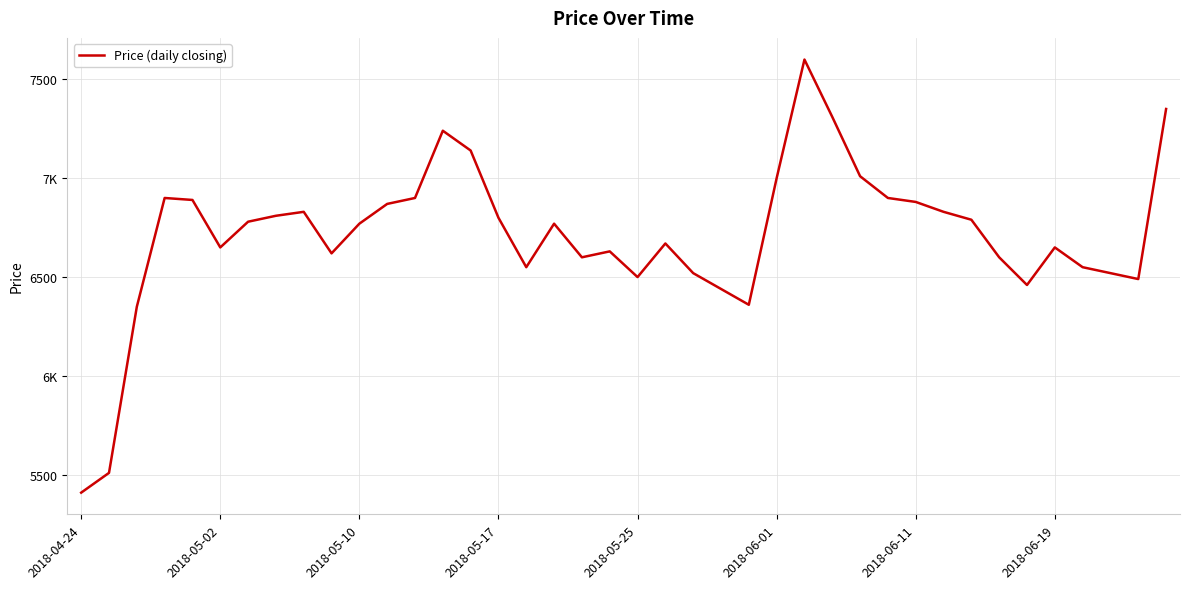

Is this an area chart (filled region under the line)?

No